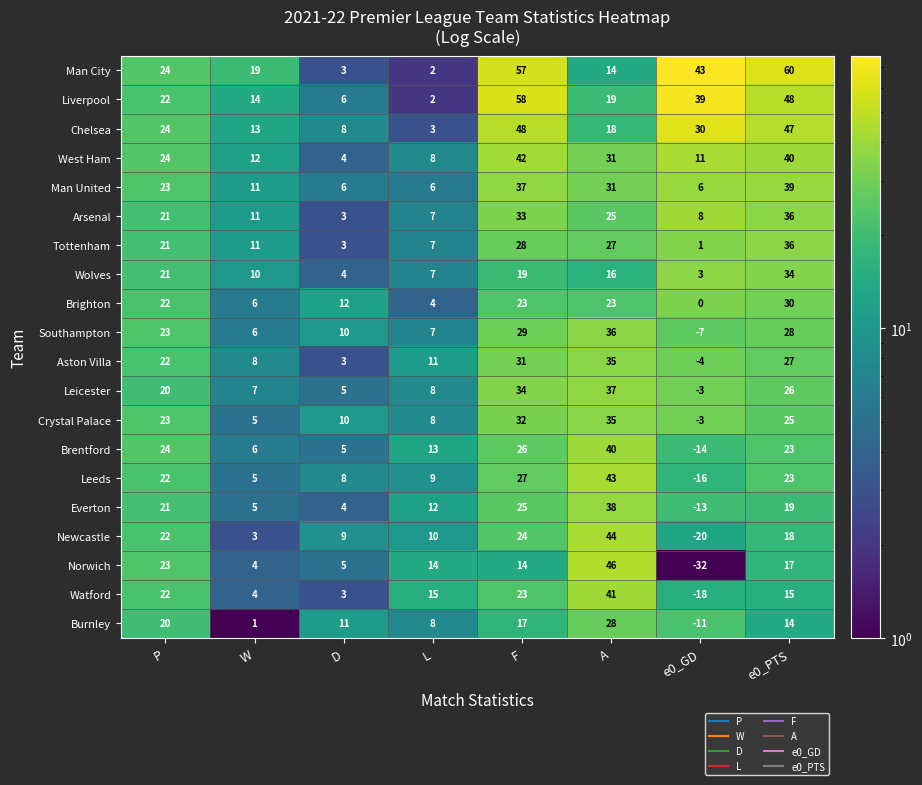

True or false: Southampton has a value of 6 at W.

True